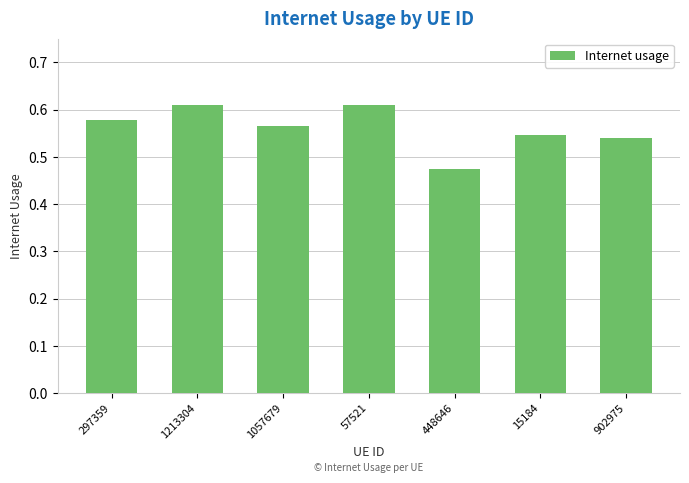

What is the change in value from 1213304 to 448646?

-0.1